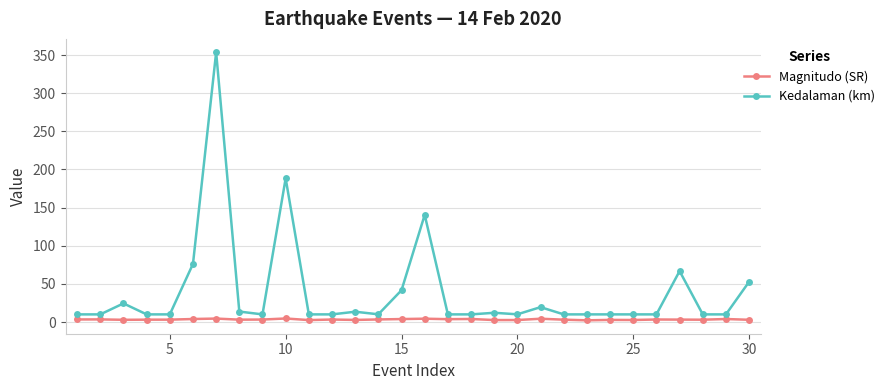

Which series has the widest spread of values?

Kedalaman (km)